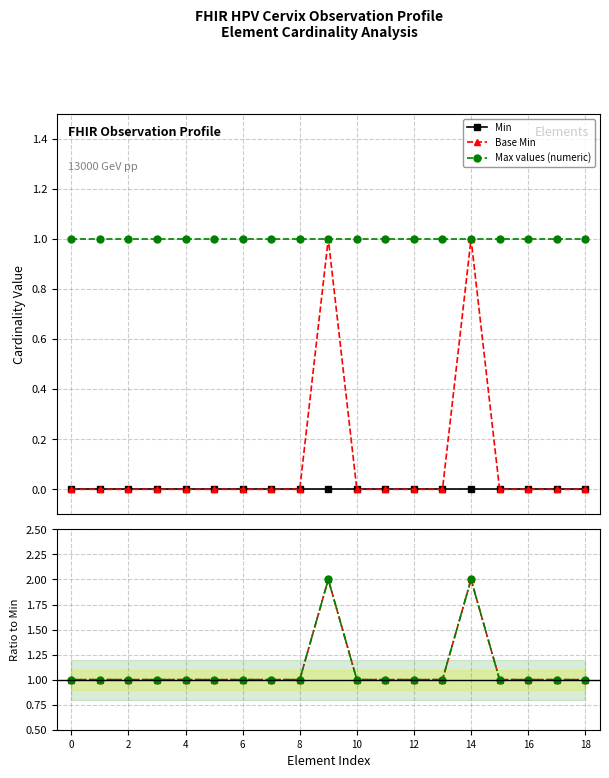

Rank the series by their maximum value, from highest to lowest.

Base Min, Max values (numeric), Min